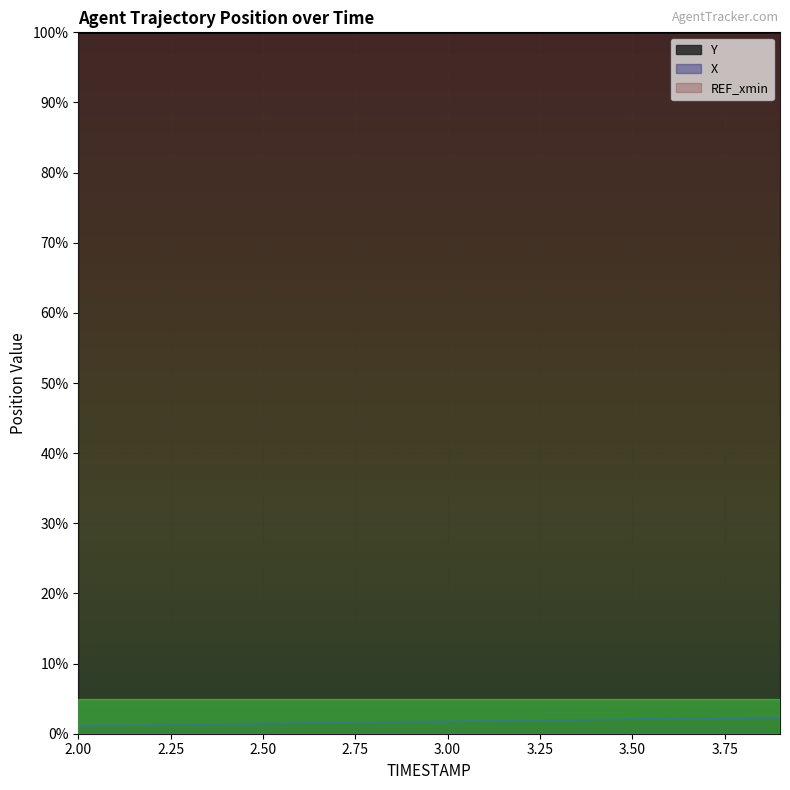

Where is X nearest to the value 1?

2.0